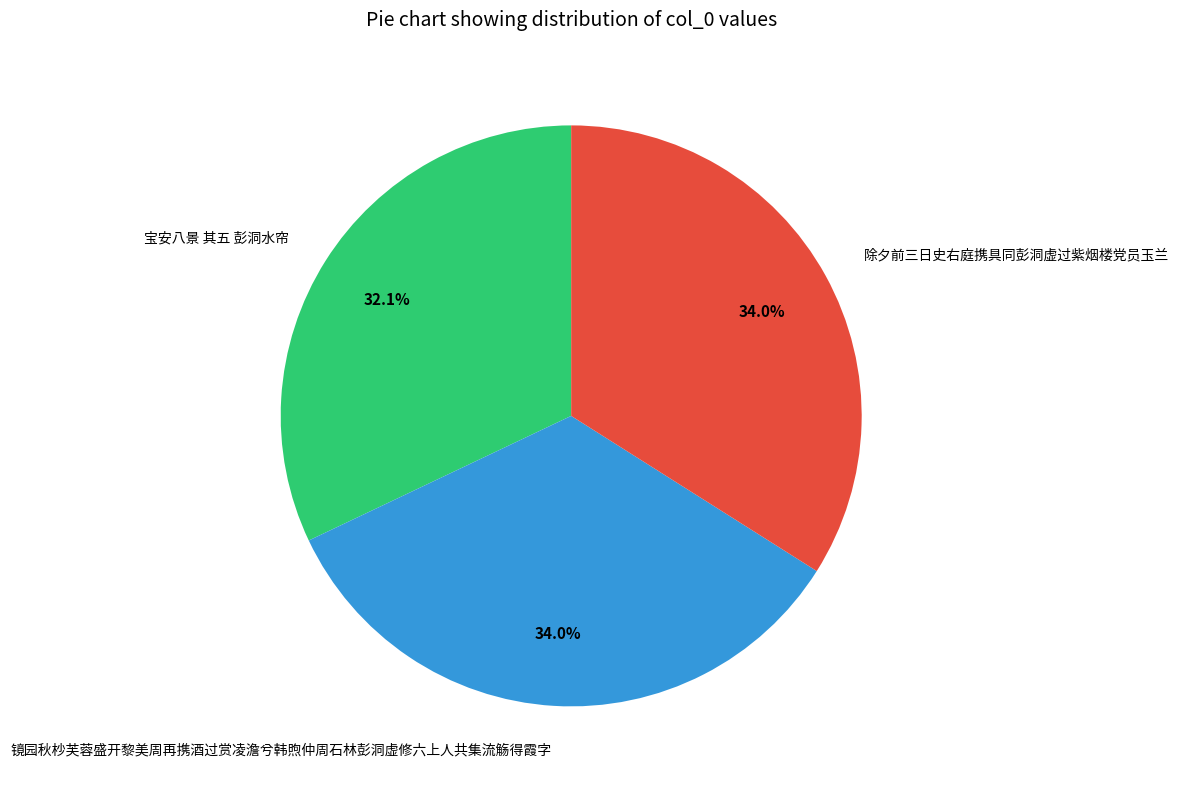

Does 镜园秋杪芙蓉盛开黎美周再携酒过赏凌澹兮韩煦仲周石林彭洞虚修六上人共集流觞得霞字 represent more than half of the total?

No